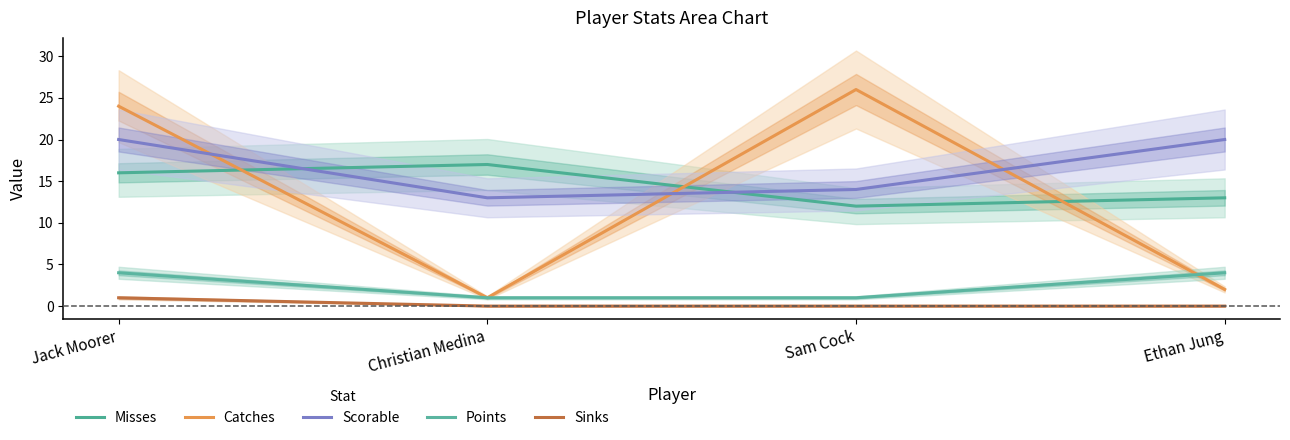

True or false: Scorable and Points intersect in this chart.

False